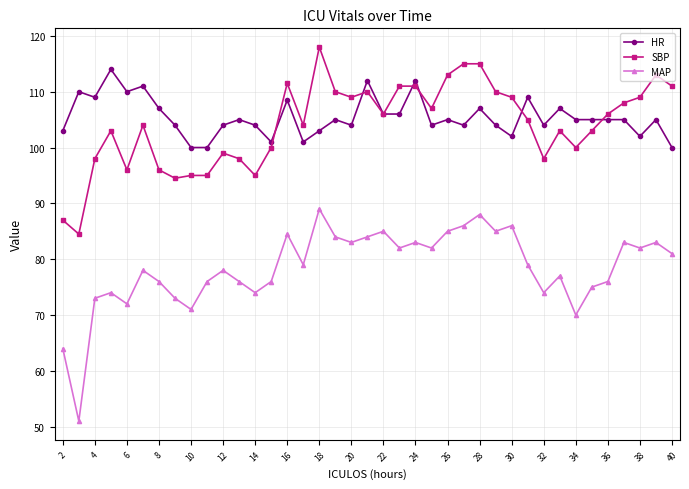

What is the sum of all MAP values?

3057.5